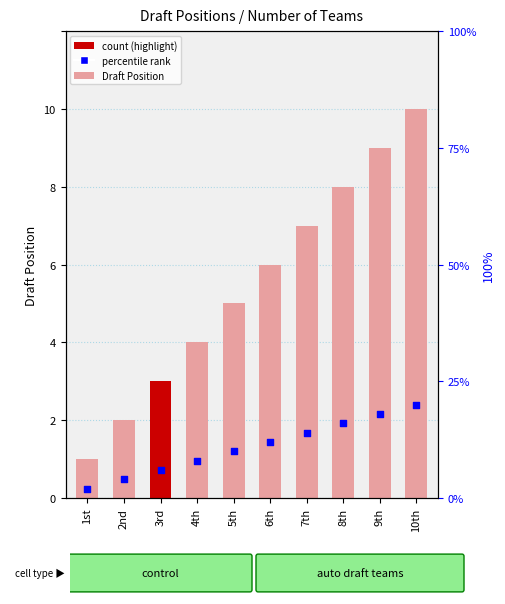

Which series has the widest spread of Y values?

percentile rank